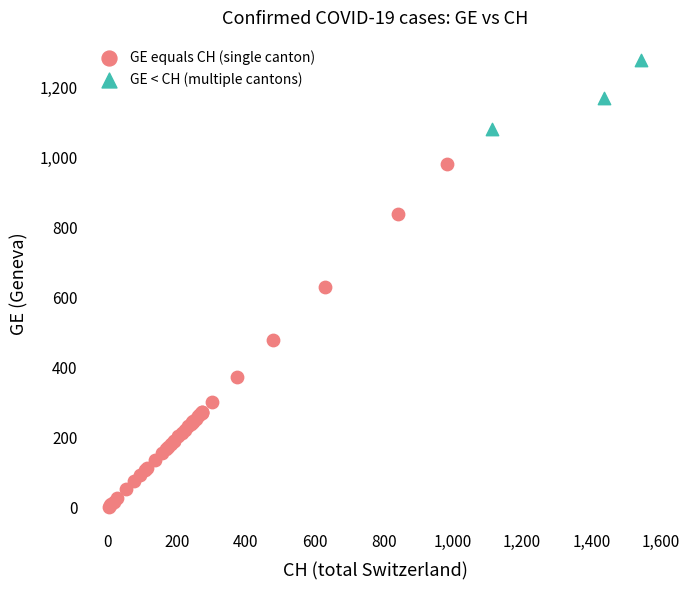

What are all the series names shown in the legend?

GE equals CH (single canton), GE < CH (multiple cantons)